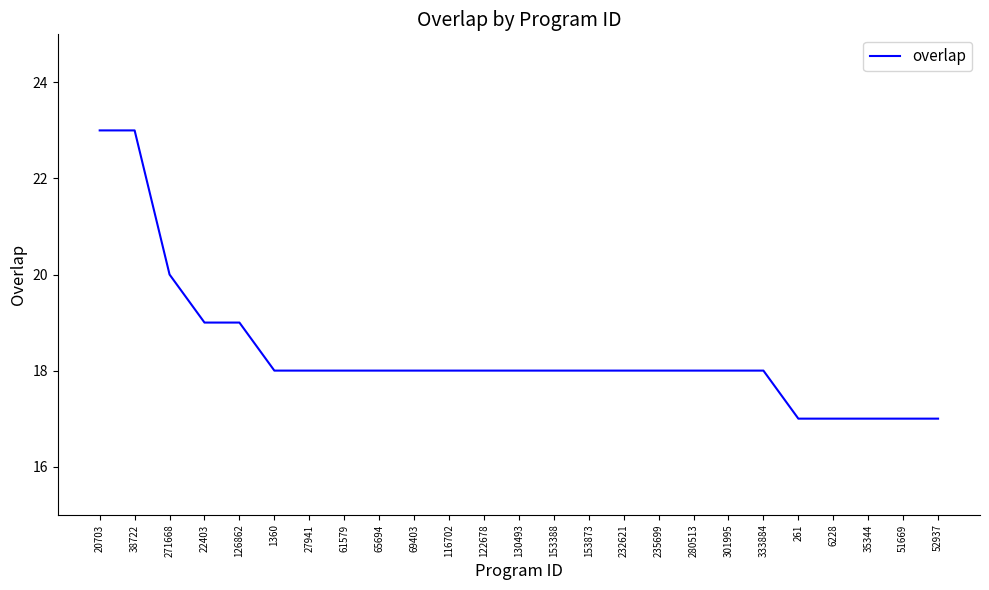

How many values are between 18 and 19?

17